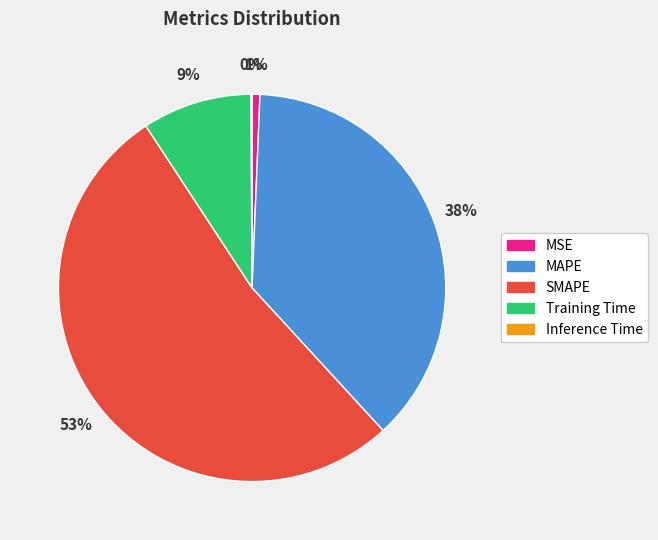

Which slice is the largest?

SMAPE